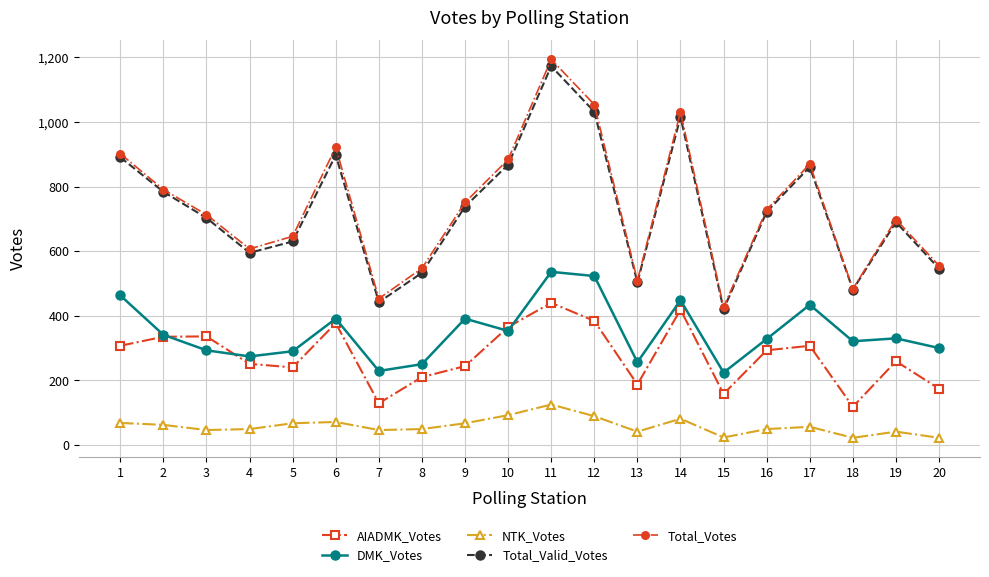

At which category is the sum across all series the highest?

11